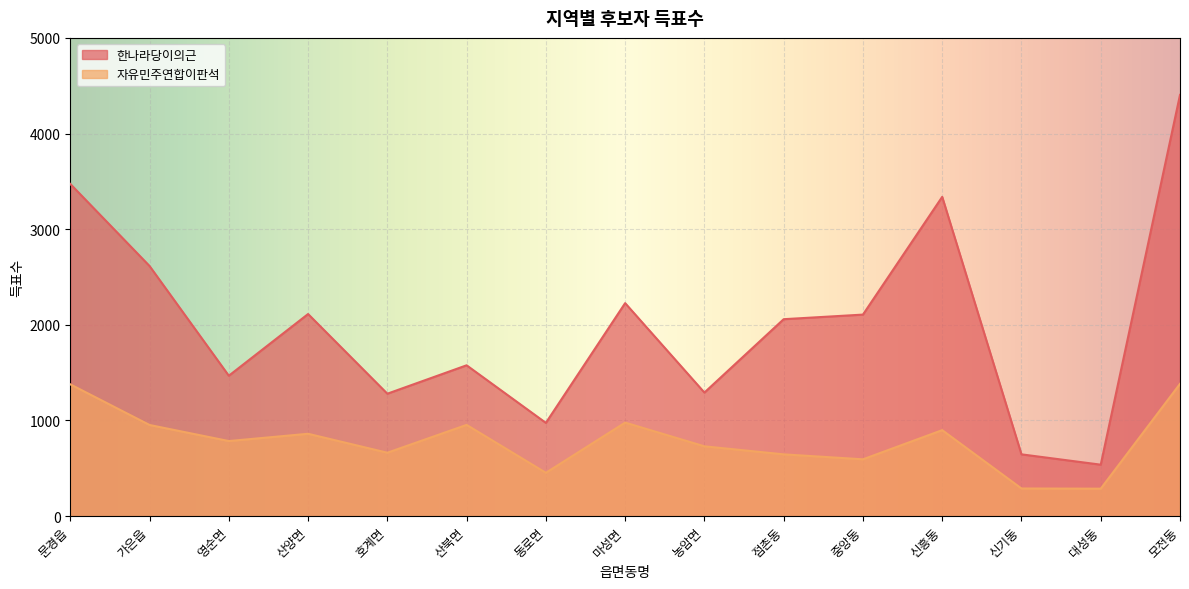

At which label does 자유민주연합이판석 first exceed 785?

문경읍